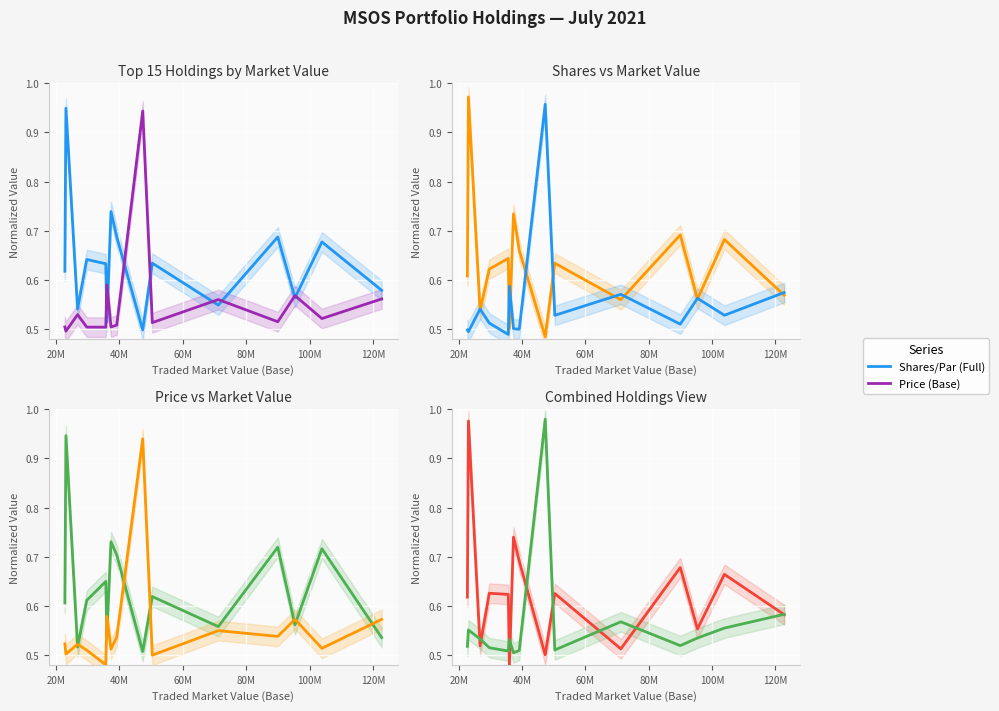

Reading left to right, list all the values displayed in this chart.

Shares/Par (Full): 0.6	1.0	0.5	0.6	0.6	0.5	0.7	0.7	0.5	0.6	0.5	0.7	0.6	0.7	0.6
Price (Base): 0.5	0.6	0.5	0.5	0.5	0.5	0.5	0.5	1.0	0.5	0.6	0.5	0.5	0.6	0.6